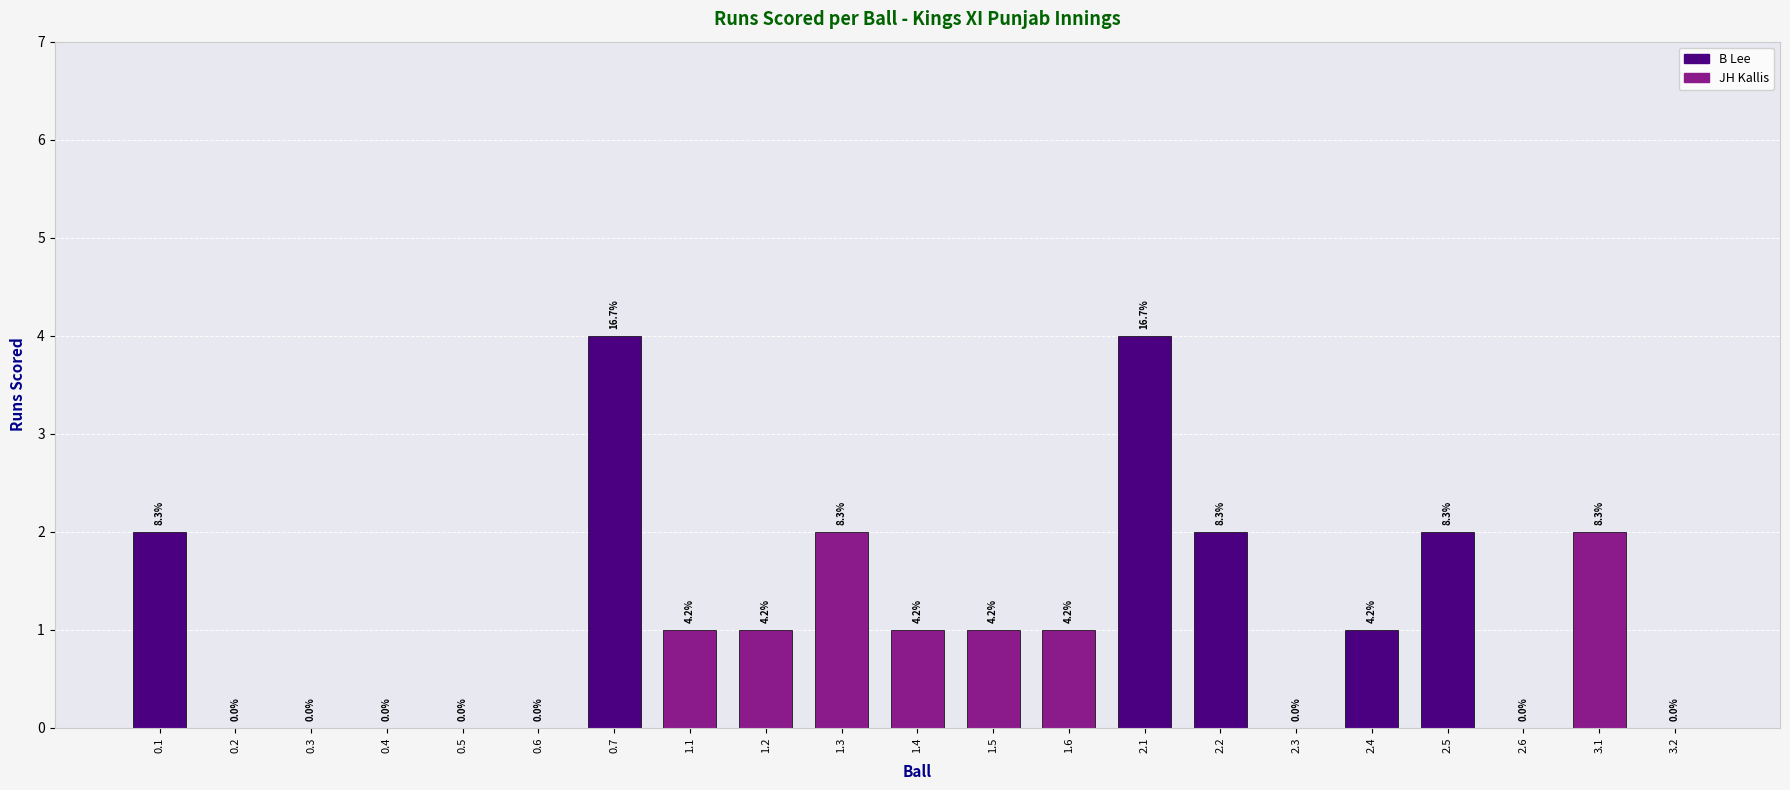

Rank the categories by value from lowest to highest.

0.2, 0.3, 0.4, 0.5, 0.6, 2.3, 2.6, 3.2, 1.1, 1.2, 1.4, 1.5, 1.6, 2.4, 0.1, 1.3, 2.2, 2.5, 3.1, 0.7, 2.1